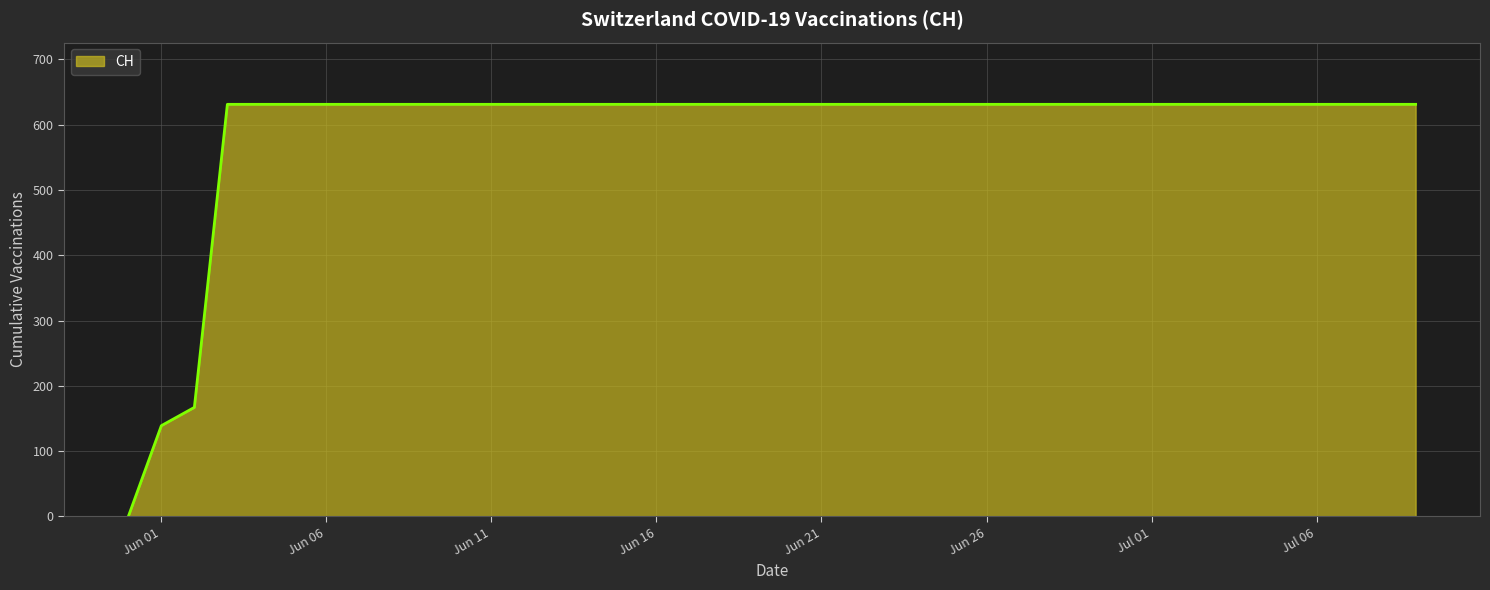

What is the greatest value displayed?

631